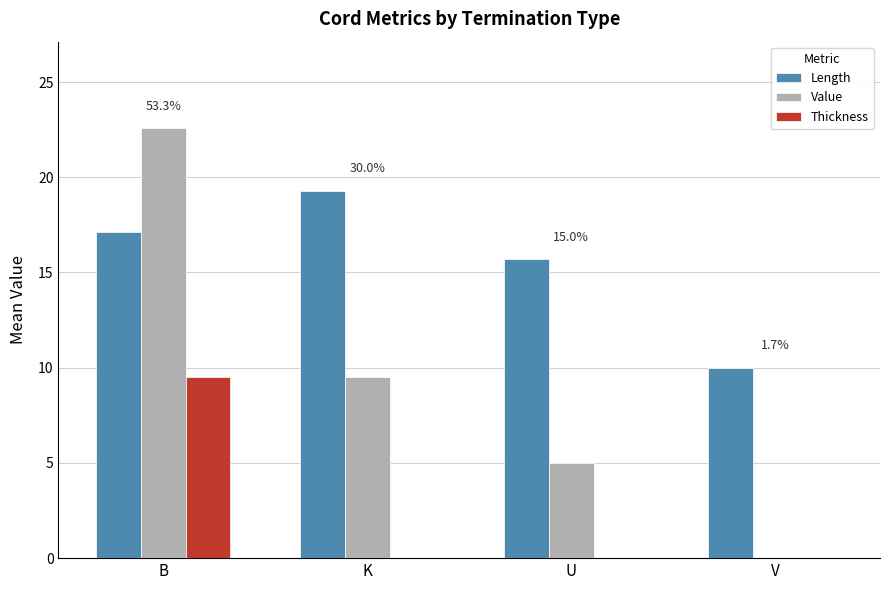

What is the maximum value for Length?

19.3